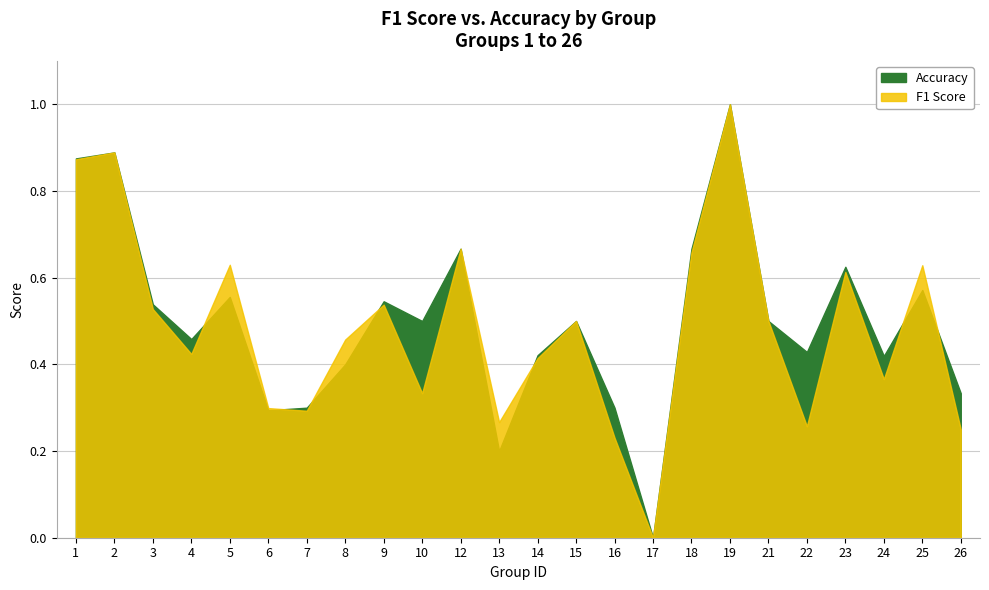

At 7, list the series in order from smallest to largest.

F1 Score, Accuracy